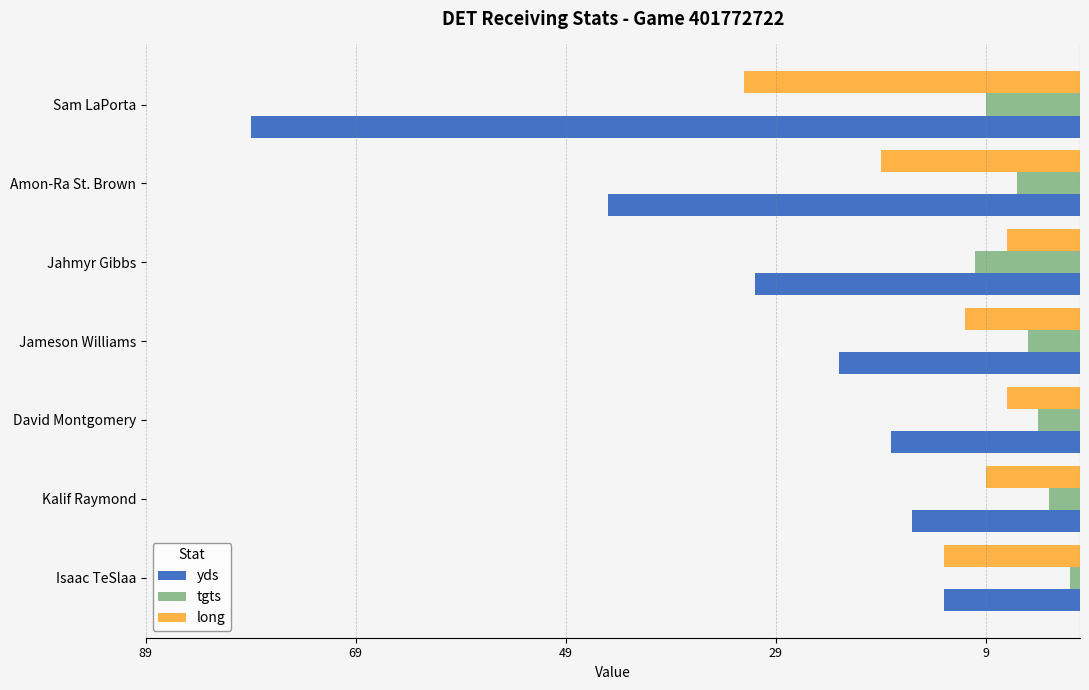

What are all the series names shown in the legend?

yds, tgts, long